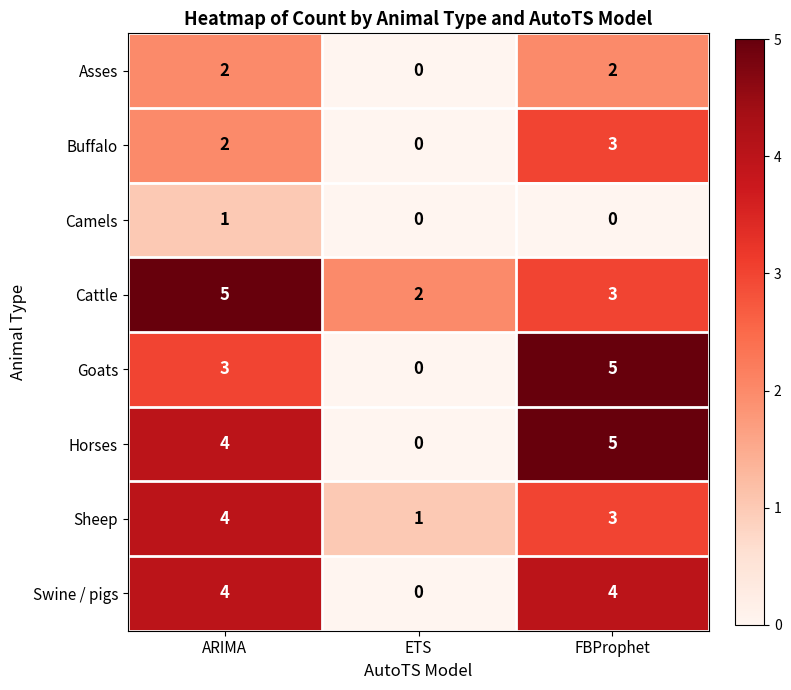

Reading right to left, transcribe all the data shown in this chart.

Asses: FBProphet=2	ETS=0	ARIMA=2
Buffalo: FBProphet=3	ETS=0	ARIMA=2
Camels: FBProphet=0	ETS=0	ARIMA=1
Cattle: FBProphet=3	ETS=2	ARIMA=5
Goats: FBProphet=5	ETS=0	ARIMA=3
Horses: FBProphet=5	ETS=0	ARIMA=4
Sheep: FBProphet=3	ETS=1	ARIMA=4
Swine / pigs: FBProphet=4	ETS=0	ARIMA=4